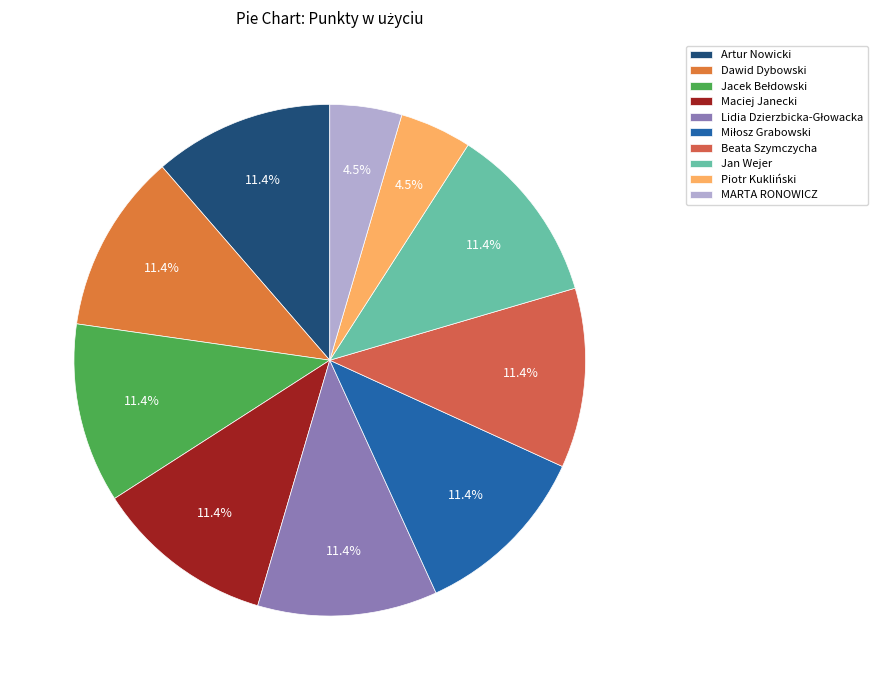

Is Dawid Dybowski the majority of the pie?

No